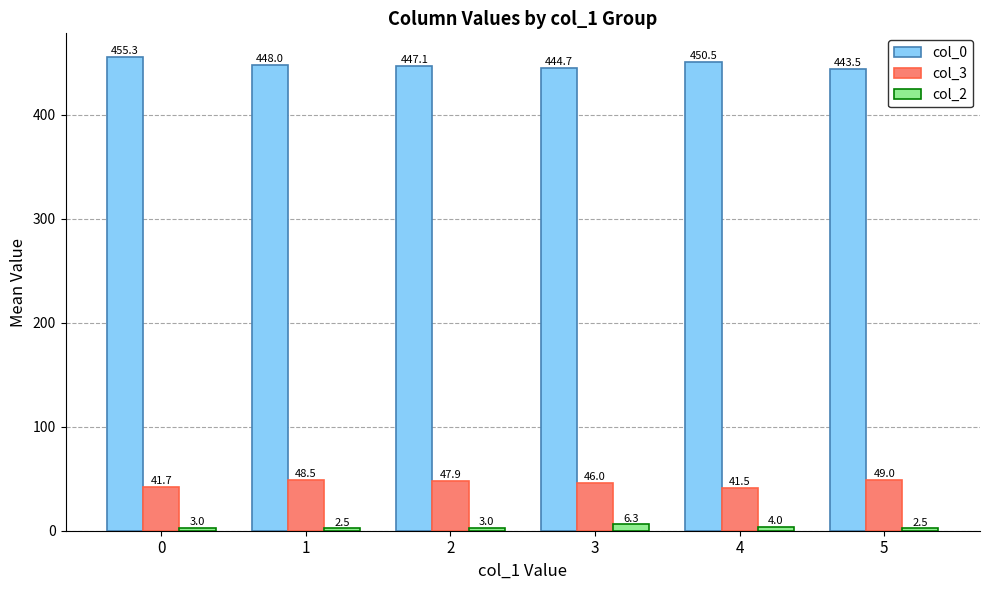

What is the difference between the highest and lowest values at 5?

441.0